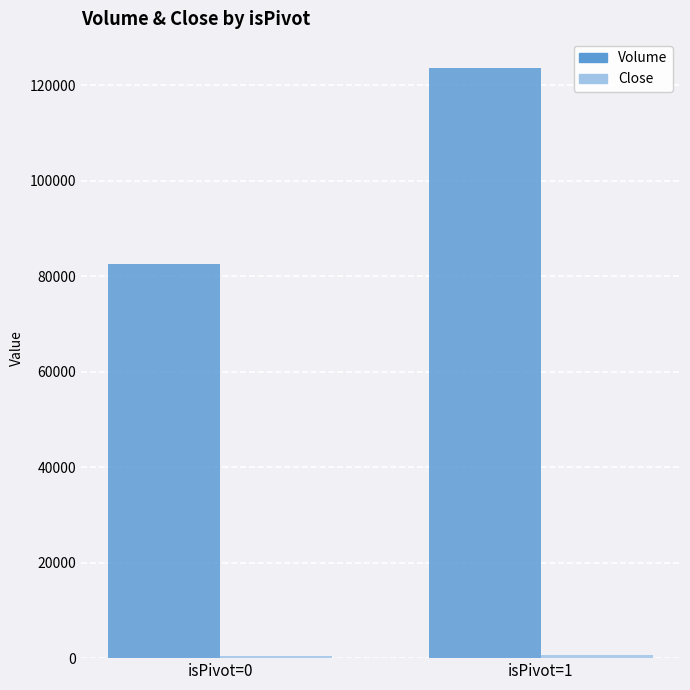

What is the minimum value for Volume?

82607.4